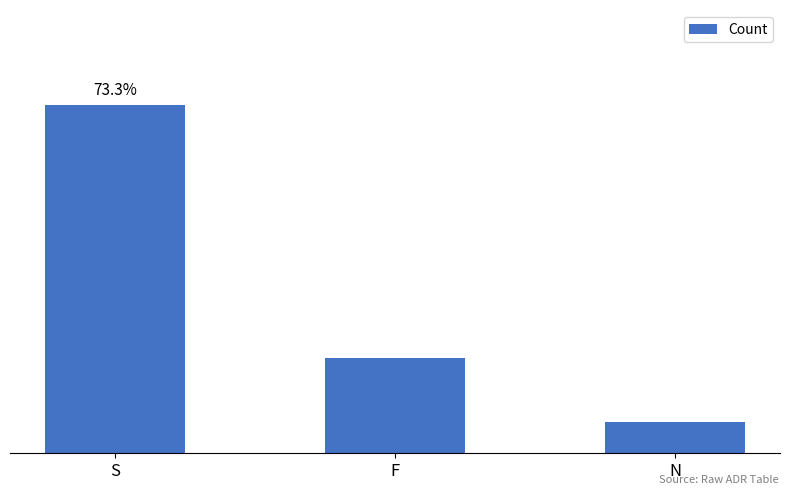

What is the value of the 2nd bar from the left?

3